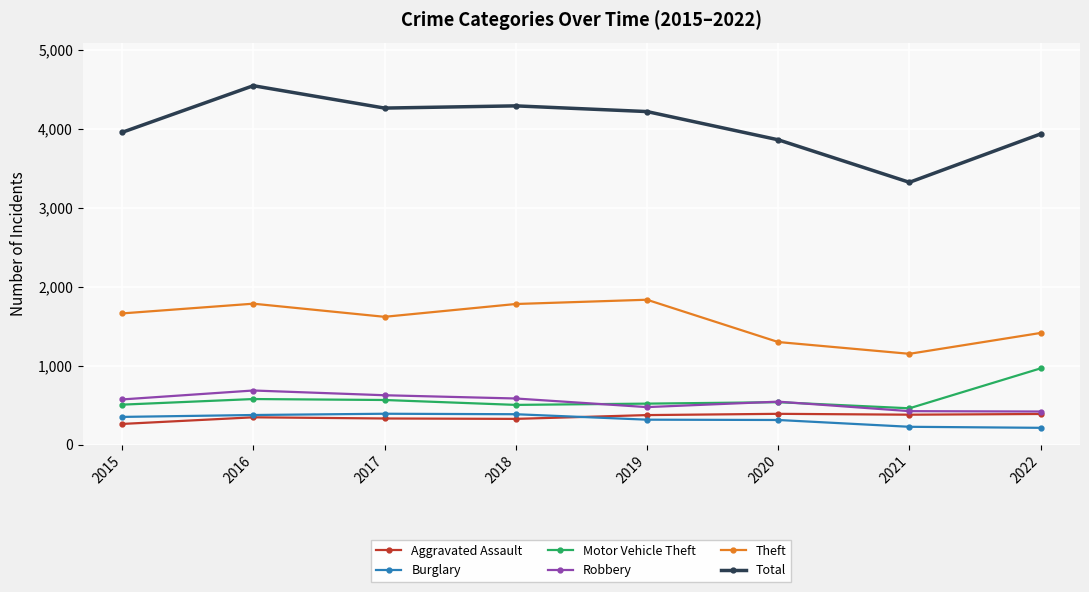

True or false: Burglary has more than 0 points higher than both neighbors.

True